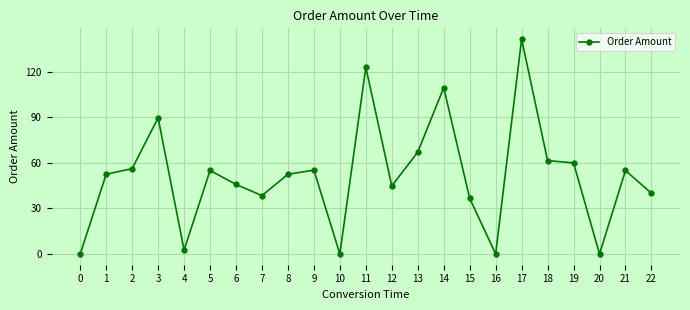

What is the value of the 19th point from the left?

61.5